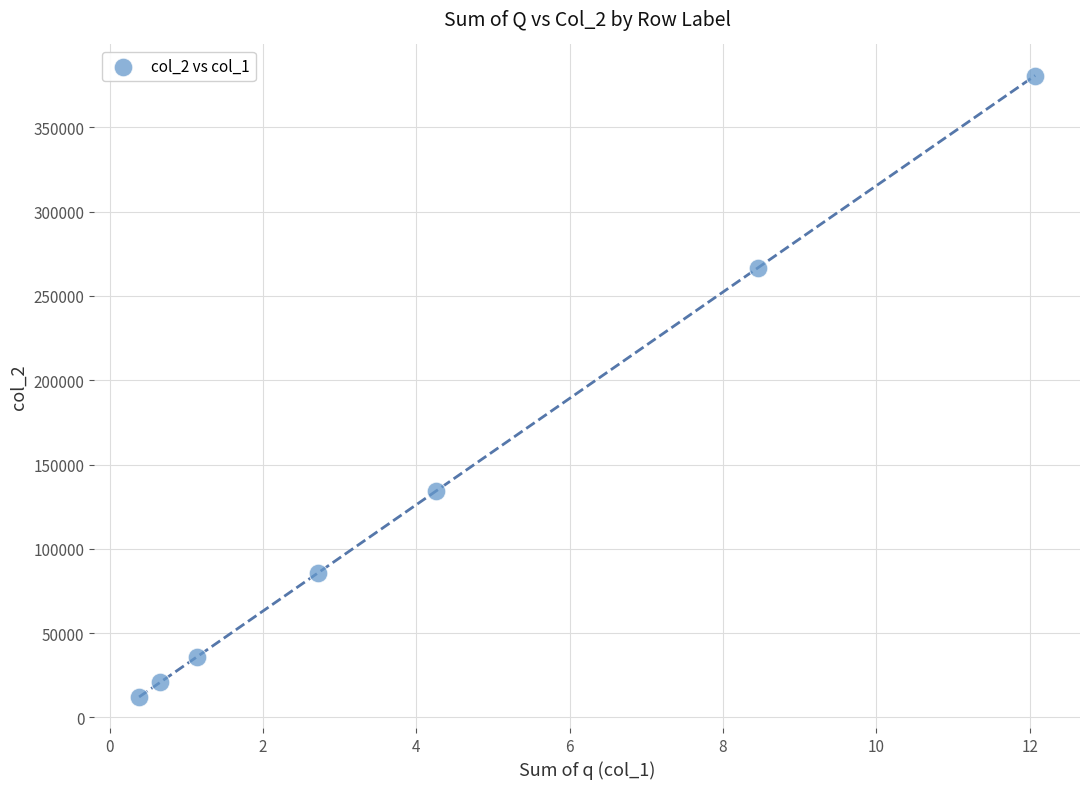

What is the average Y value?

133741.3